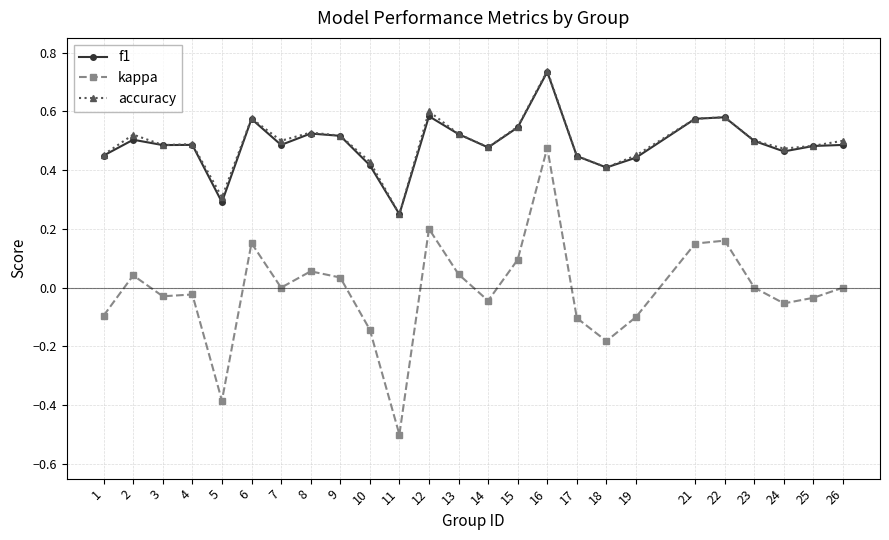

Does the chart display data point markers on the line(s)?

Yes